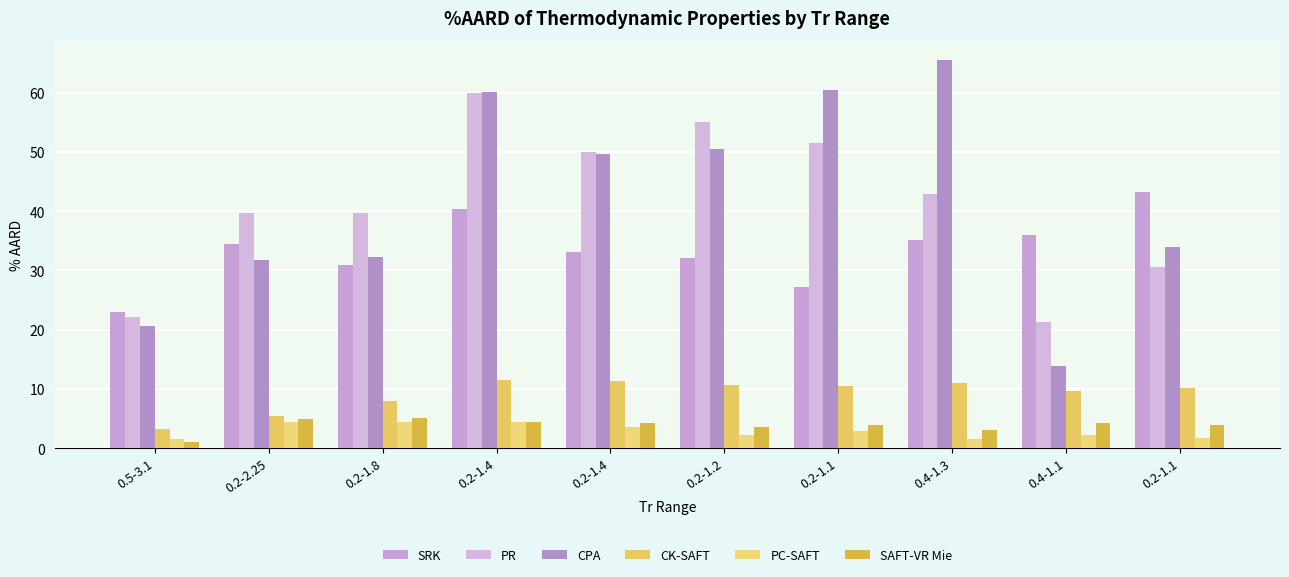

Does the chart contain any negative values?

No